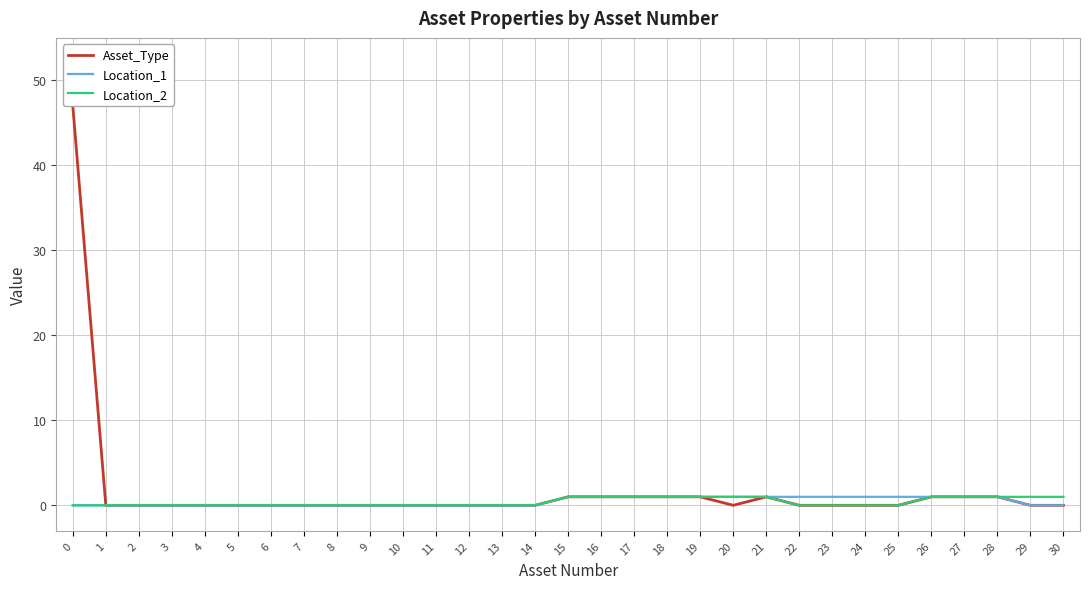

What is the greatest value displayed?

47